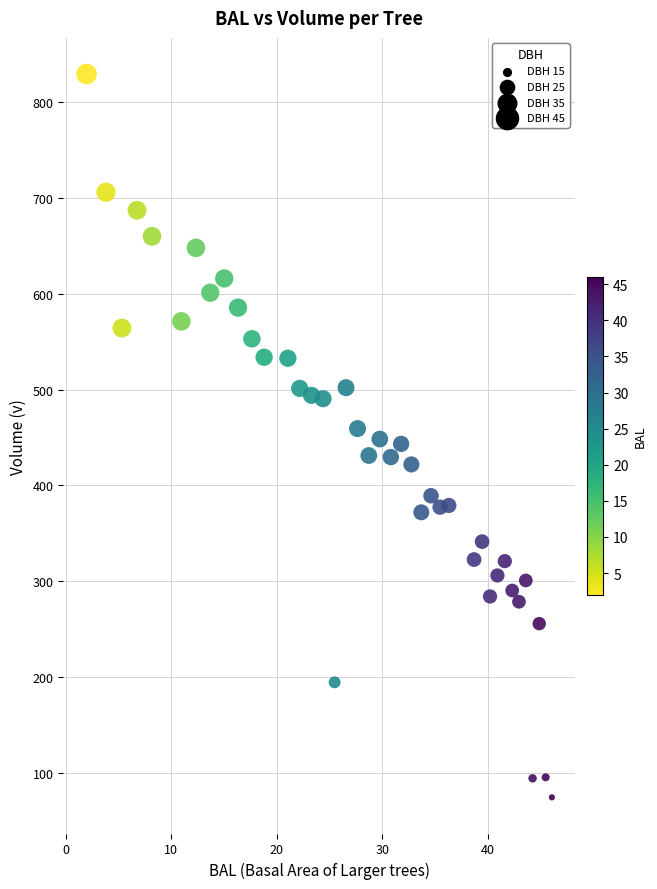

What is the range of Y values (max minus min)?

754.8